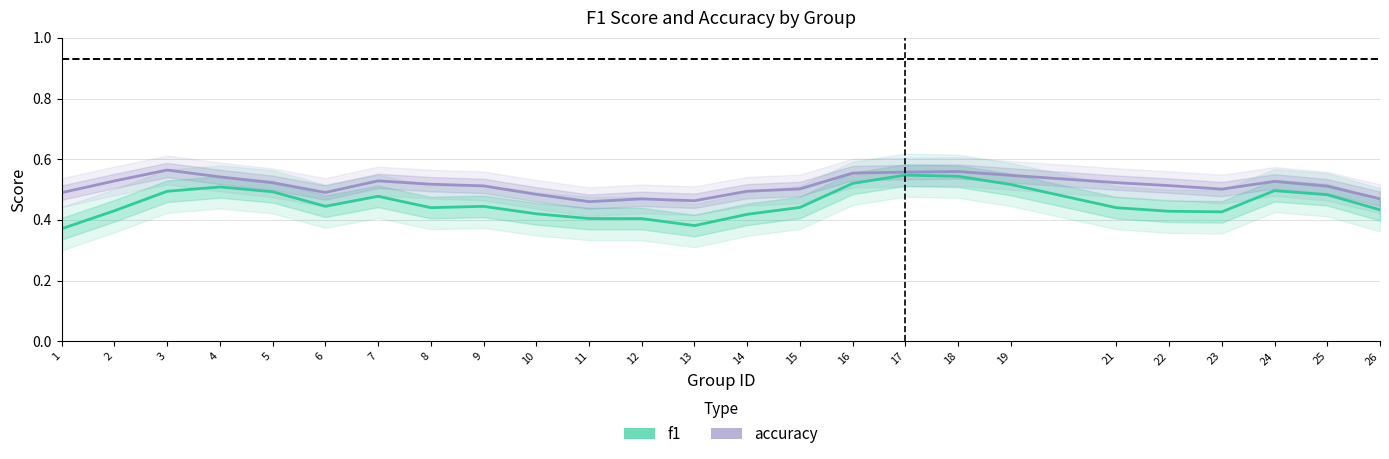

Is the value of accuracy at 23 greater than the value of f1 at 3?

Yes